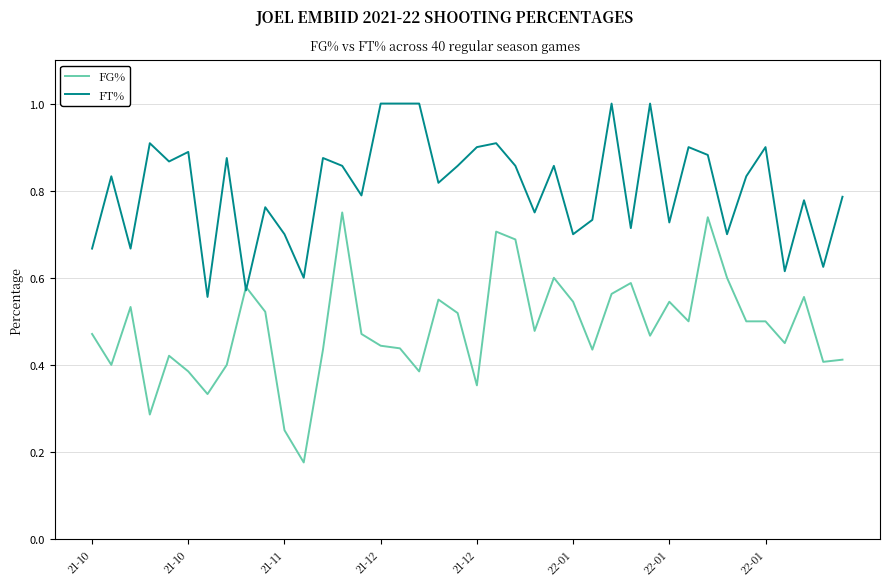

Which series has the largest range (max minus min)?

FG%